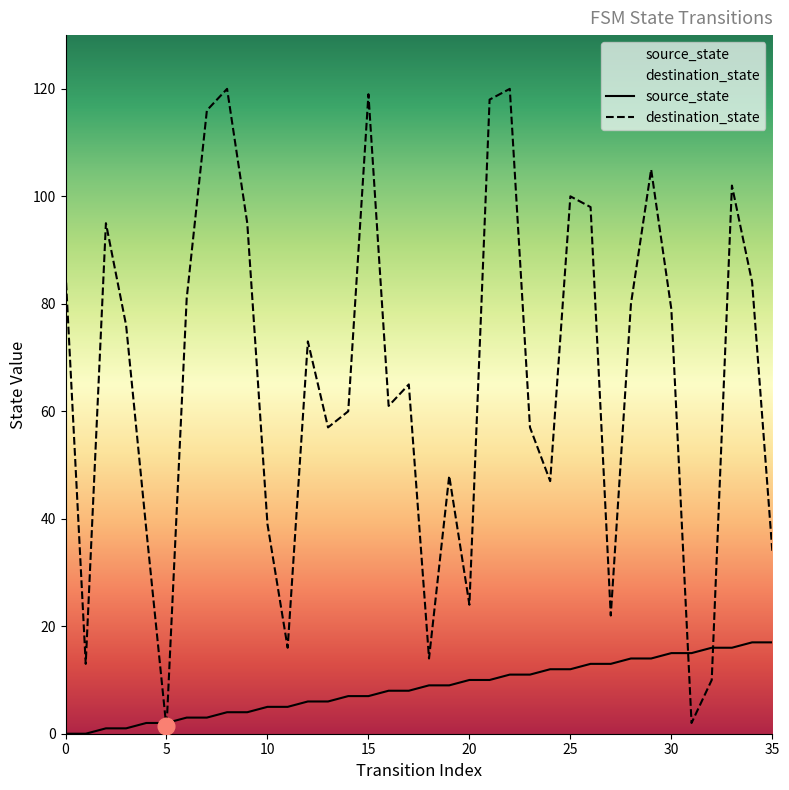

What is the difference between the source_state values at 24 and 10?

7